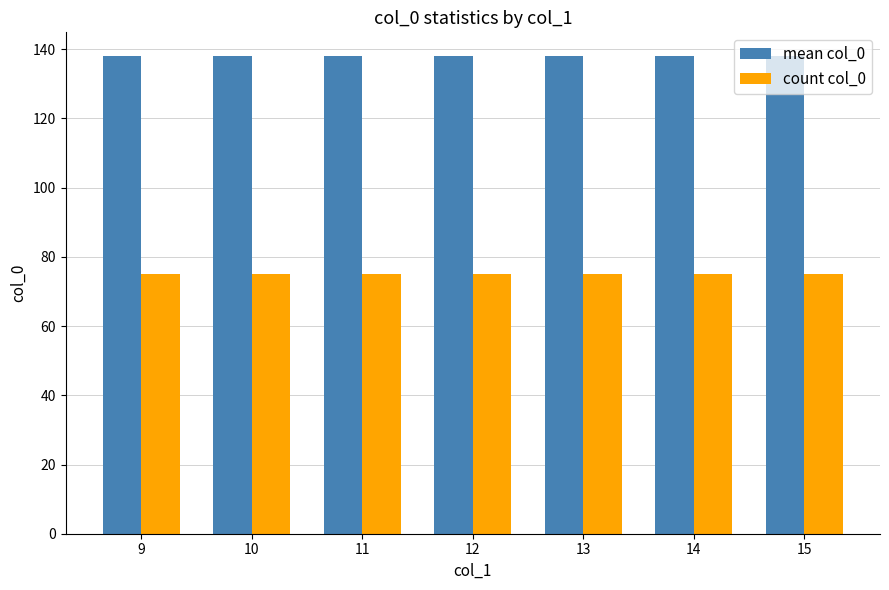

What is the average value of the mean col_0 series?

138